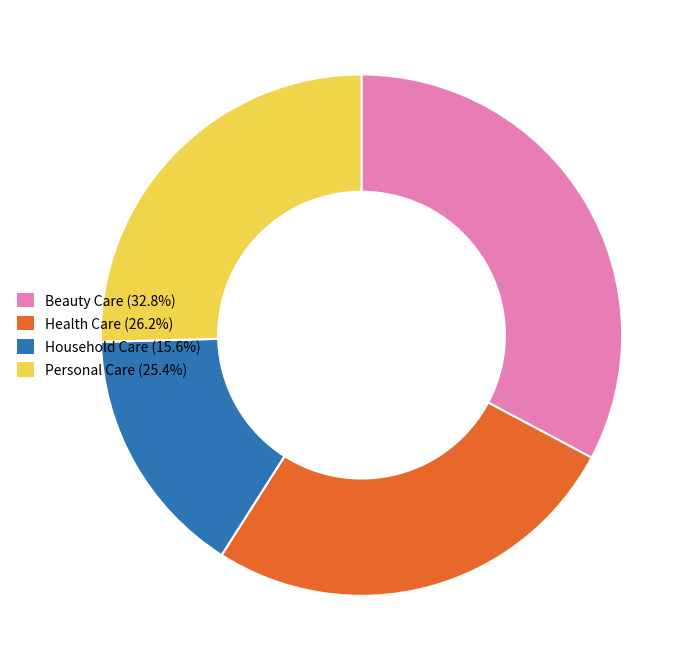

Is the sum of Household Care (15.6%) and Beauty Care (32.8%) greater than half?

No